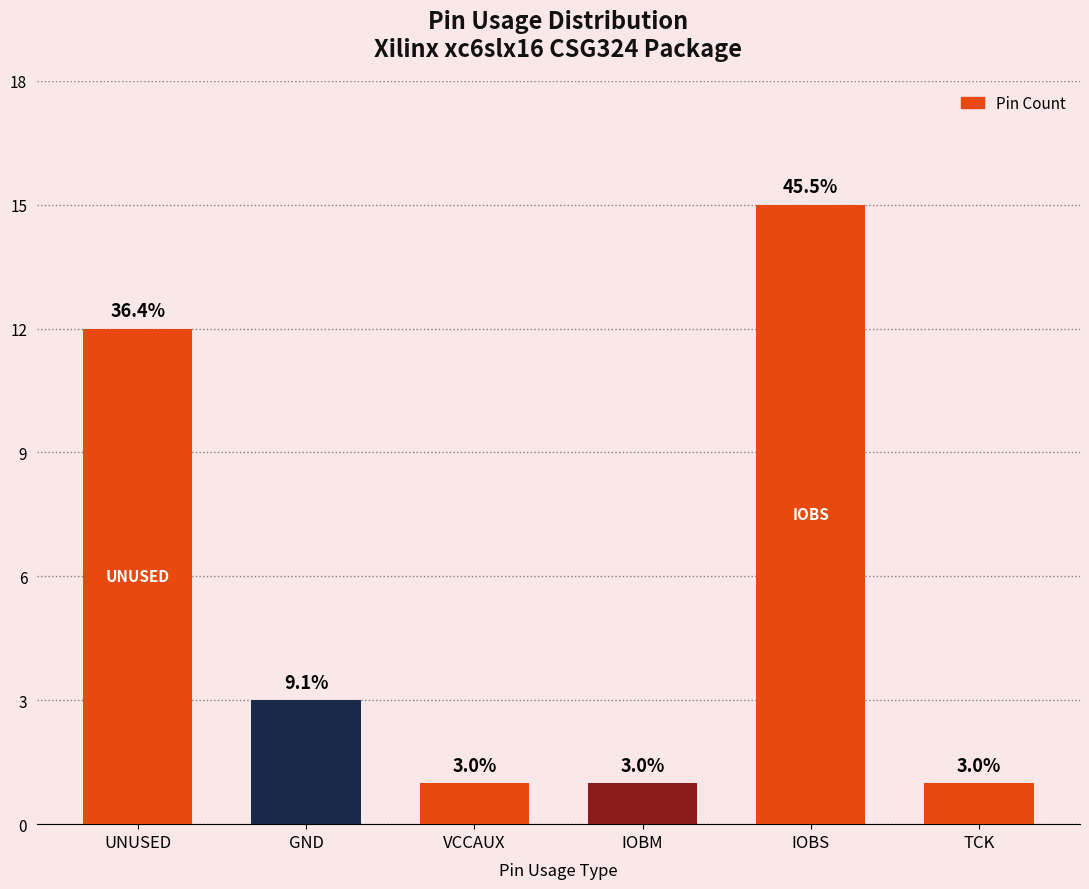

Reading left to right, list all the values displayed in this chart.

UNUSED=12	GND=3	VCCAUX=1	IOBM=1	IOBS=15	TCK=1